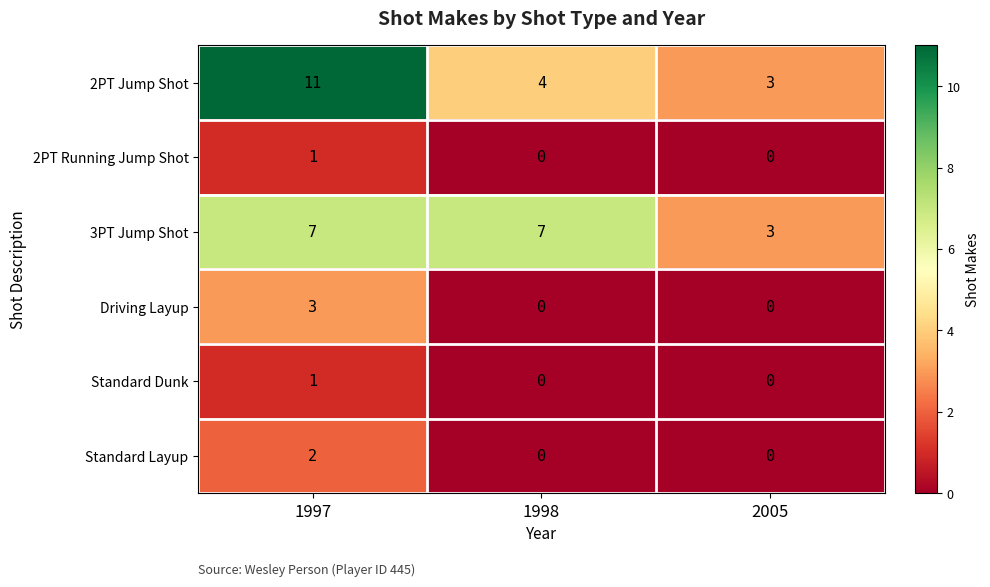

The Standard Dunk series shows 0 at 1998. True or false?

True